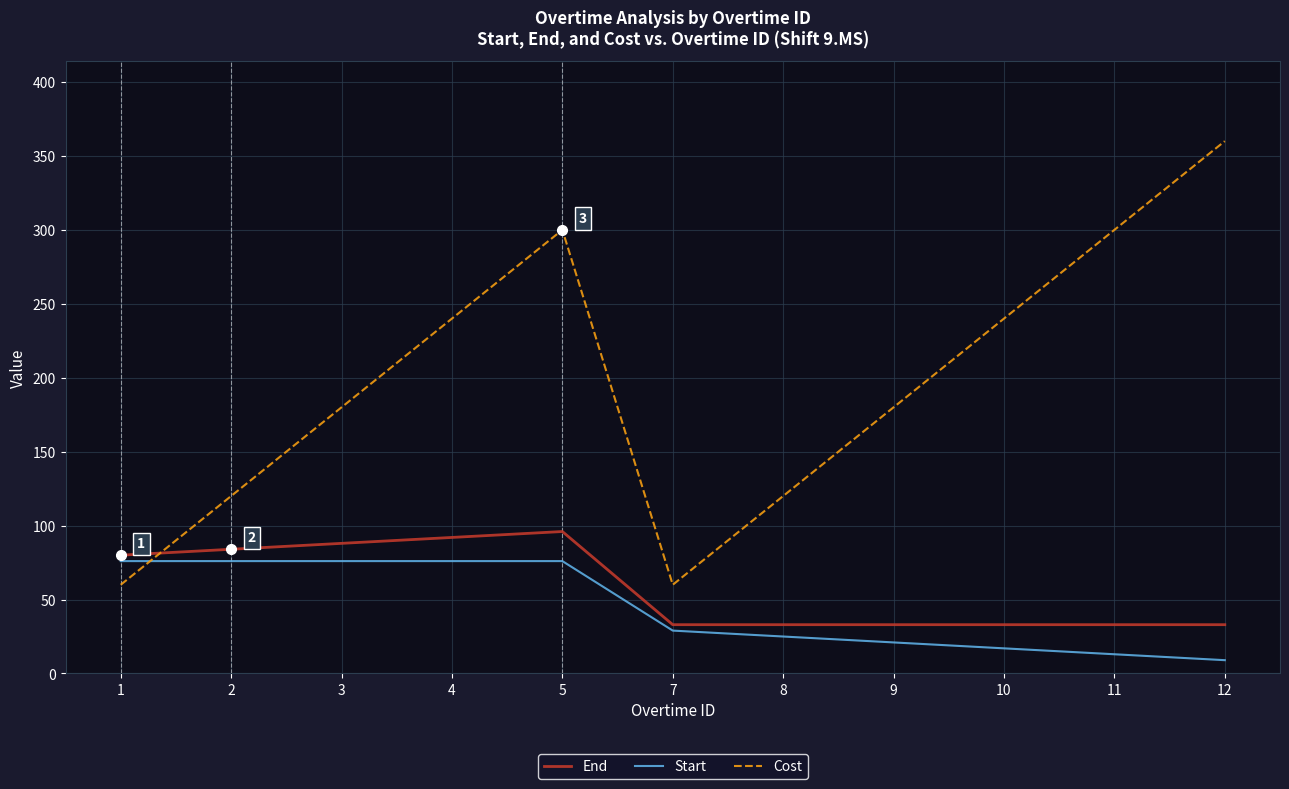

List the series in order of their peak value, lowest first.

Start, End, Cost